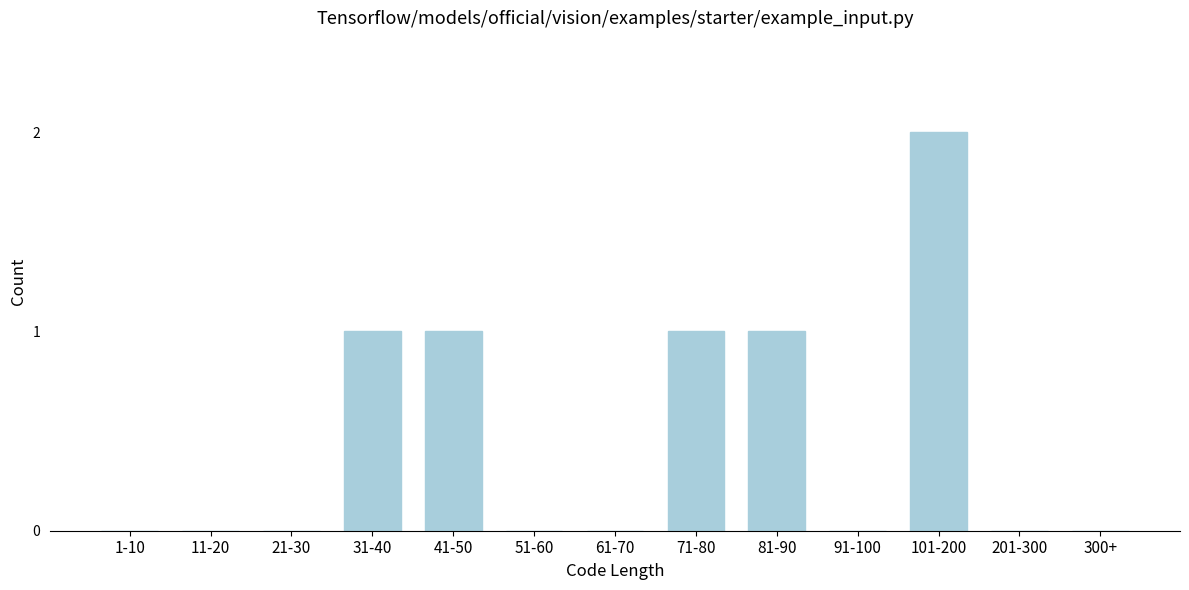

Reading left to right, transcribe all the data shown in this chart.

1-10=0	11-20=0	21-30=0	31-40=1	41-50=1	51-60=0	61-70=0	71-80=1	81-90=1	91-100=0	101-200=2	201-300=0	300+=0